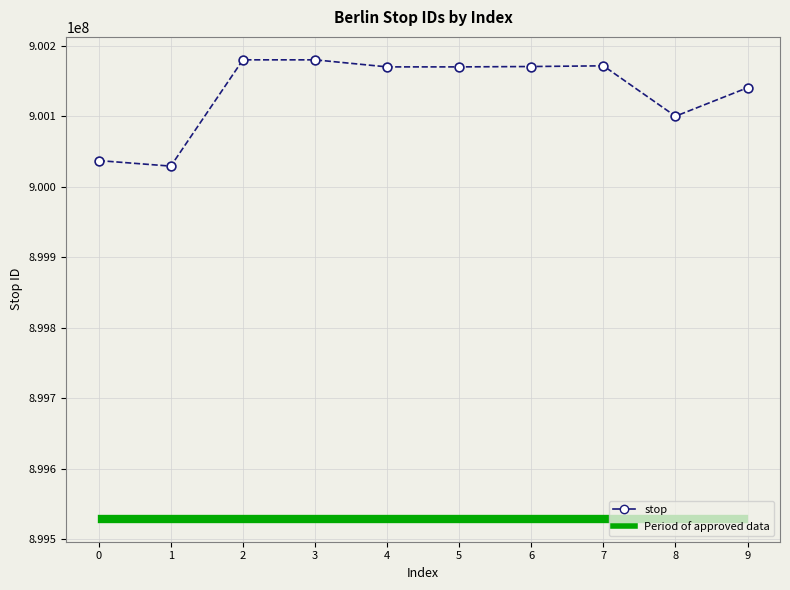

What is the range of Y values (max minus min)?

150704